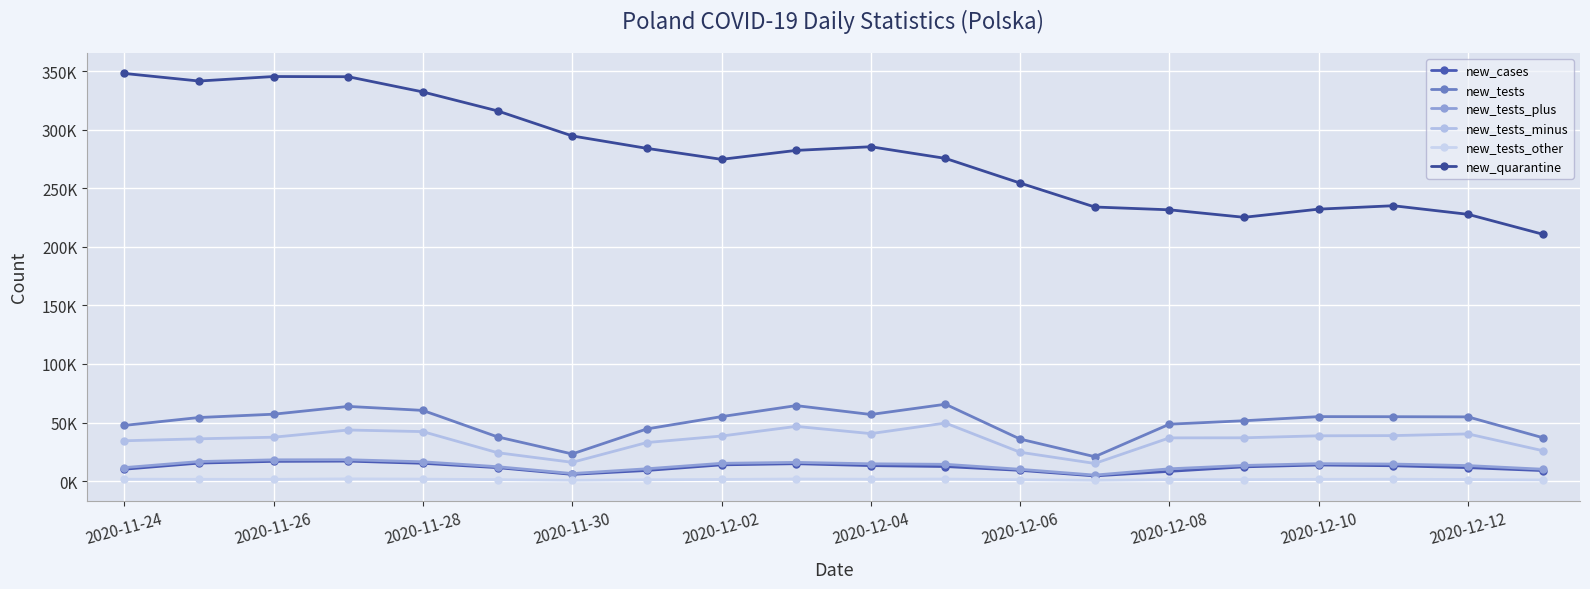

True or false: new_tests_minus and new_cases intersect in this chart.

False